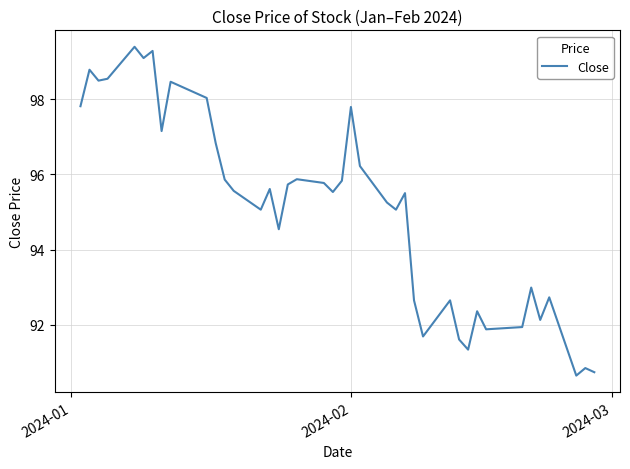

What is the minimum value shown in the chart?

90.7